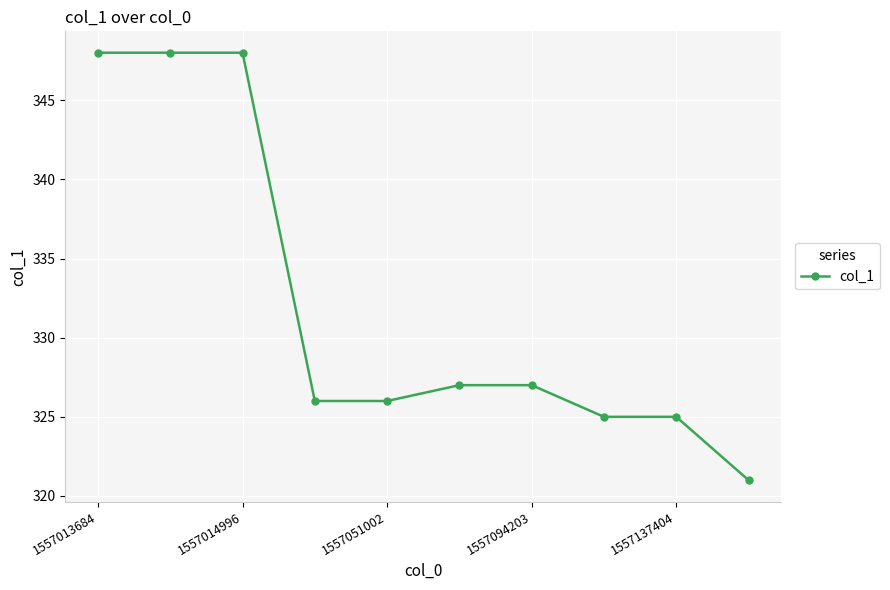

What is the minimum value shown in the chart?

321